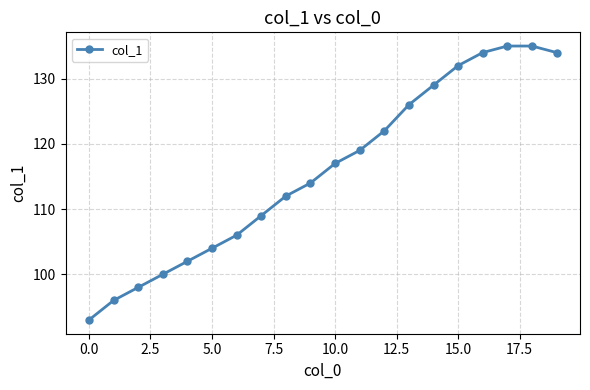

What is the difference between the maximum and second lowest values?

39